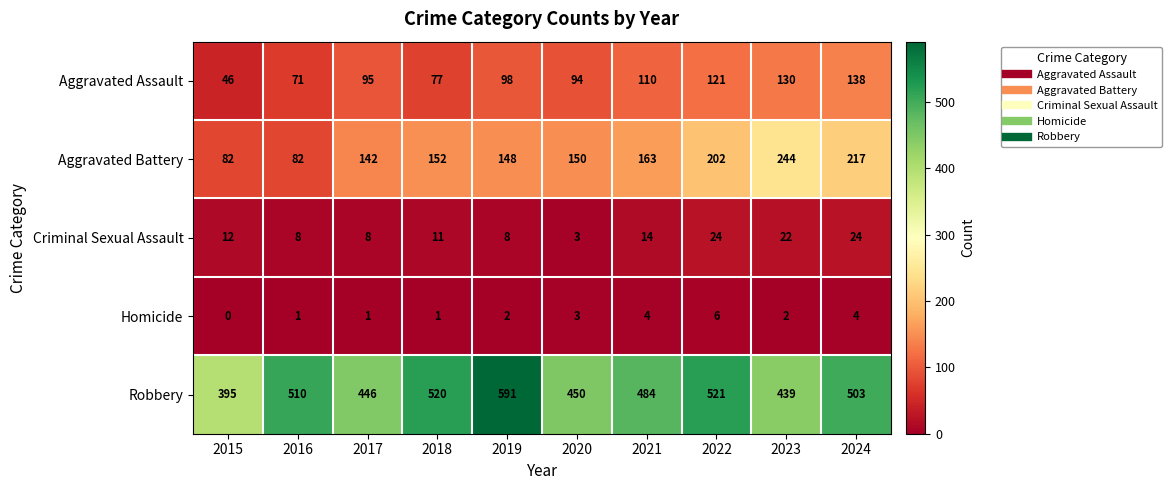

Count the number of data series in this chart.

5